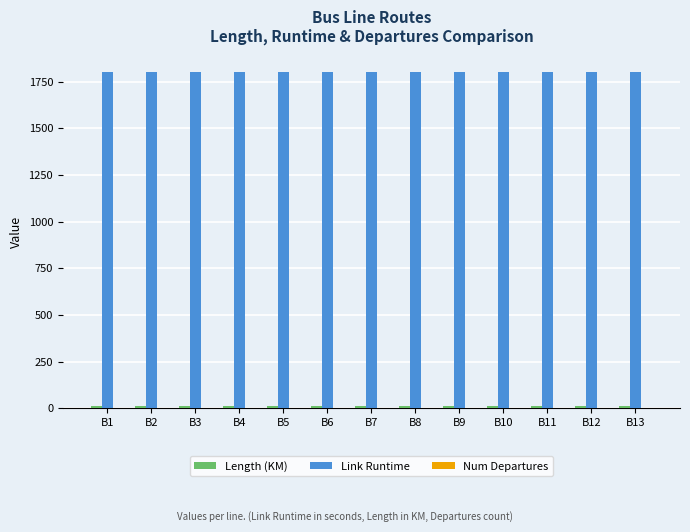

The Link Runtime series shows 881 at B10. True or false?

False